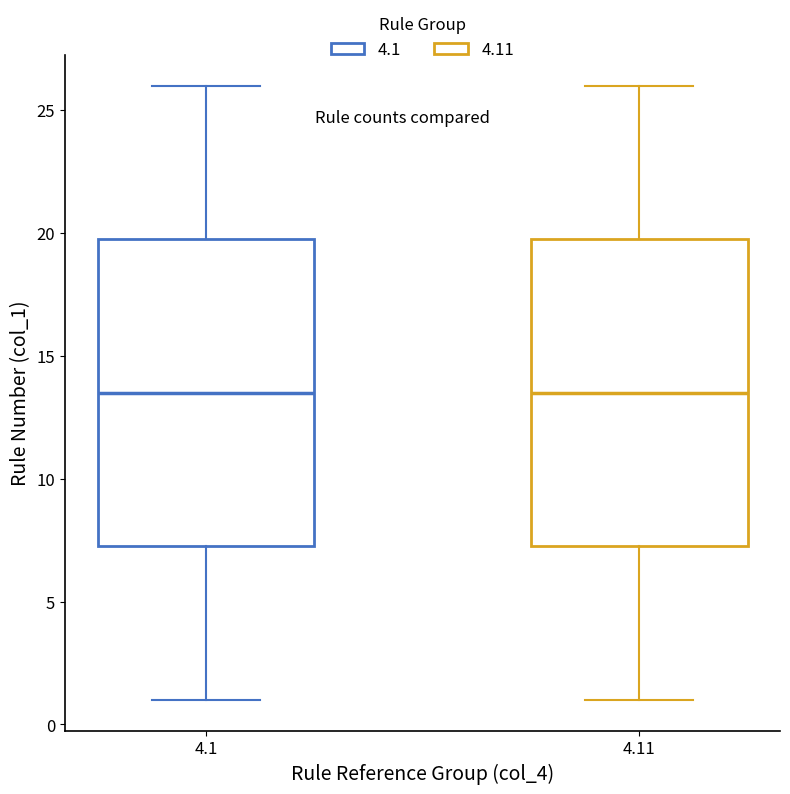

Reading left to right, read every box against the y-axis: the position of its median line, the range the box covers, and the ends of its whiskers. The values are not printed on the chart, so give them approximately, as read against the axis.

4.1: median 13.5, box 7.5 to 20.0, whiskers 1.0 to 26.0
4.11: median 13.5, box 7.5 to 20.0, whiskers 1.0 to 26.0